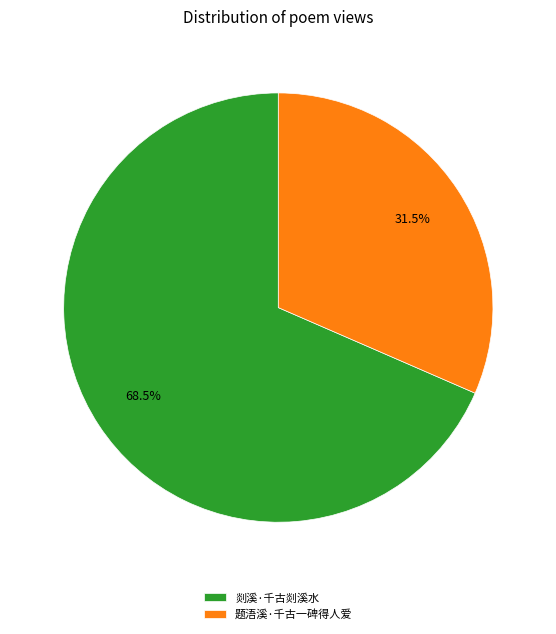

How much of the chart is everything except 题浯溪·千古一碑得人爱?

68.5%